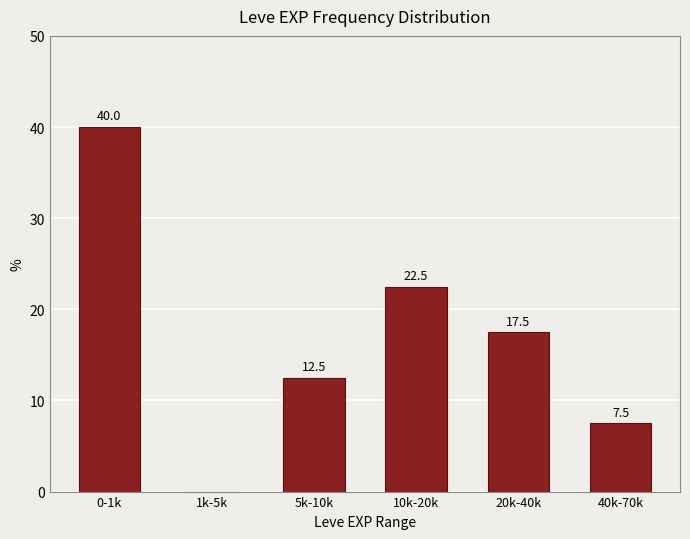

Reading left to right, what are all the values shown in this chart?

0-1k=40.0	1k-5k=0.0	5k-10k=12.5	10k-20k=22.5	20k-40k=17.5	40k-70k=7.5